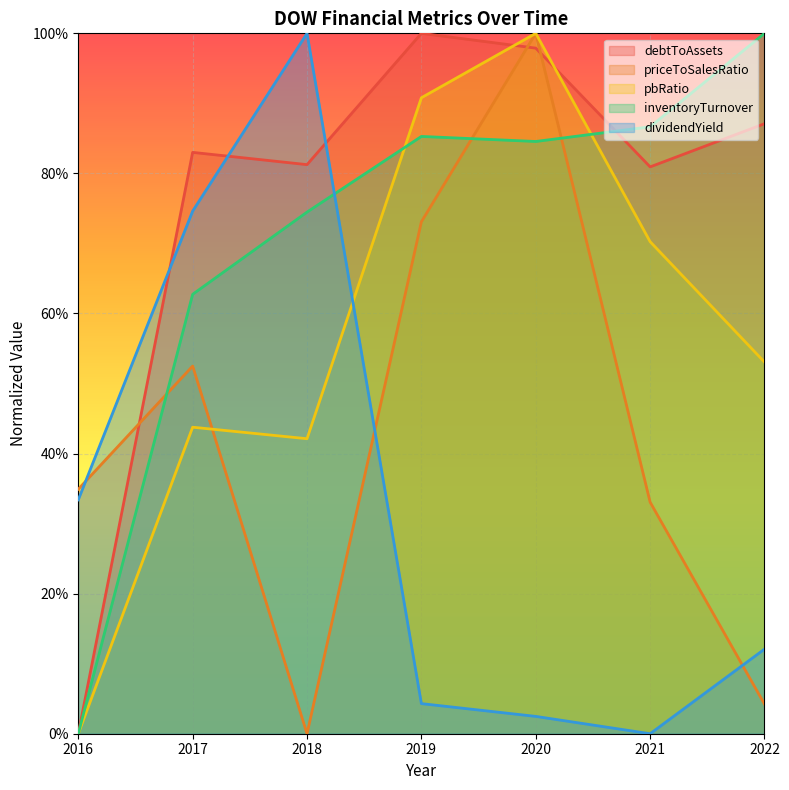

Does the chart display data point markers on the line(s)?

No